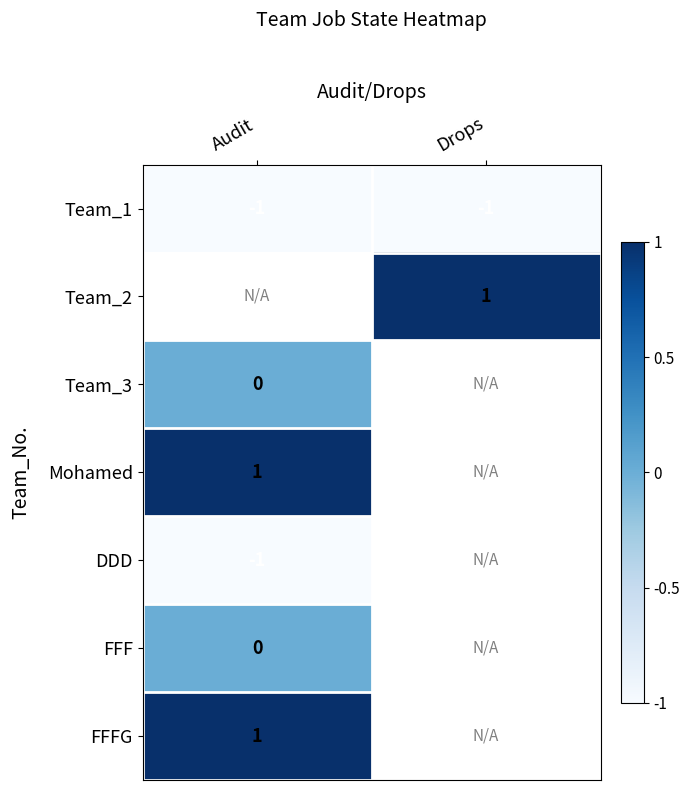

The value of Team_1 at Audit is -1. True or false?

True